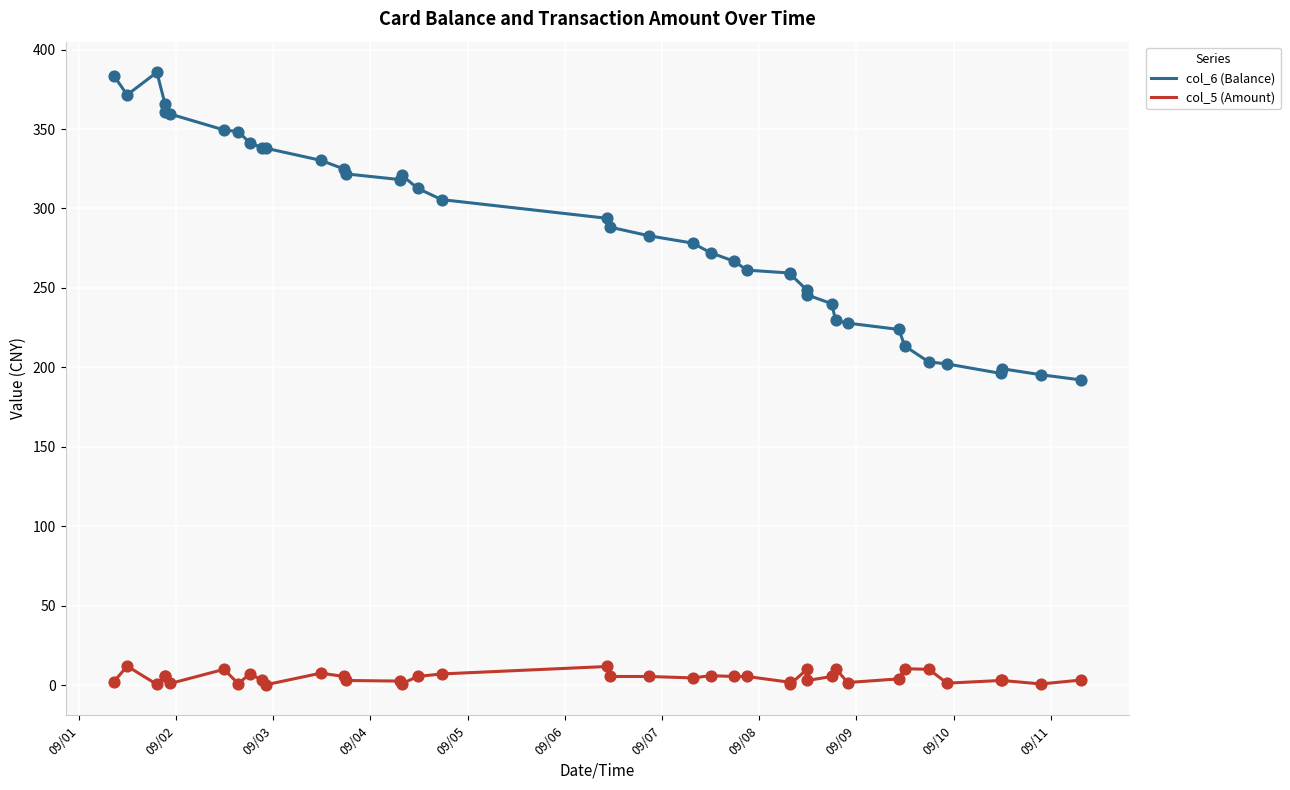

Which series has the largest total across all categories?

col_6 (Balance)